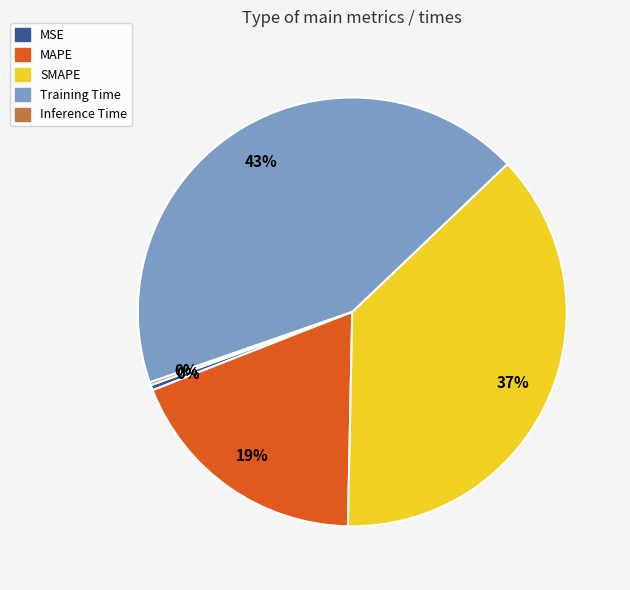

Is Training Time the majority of the pie?

No